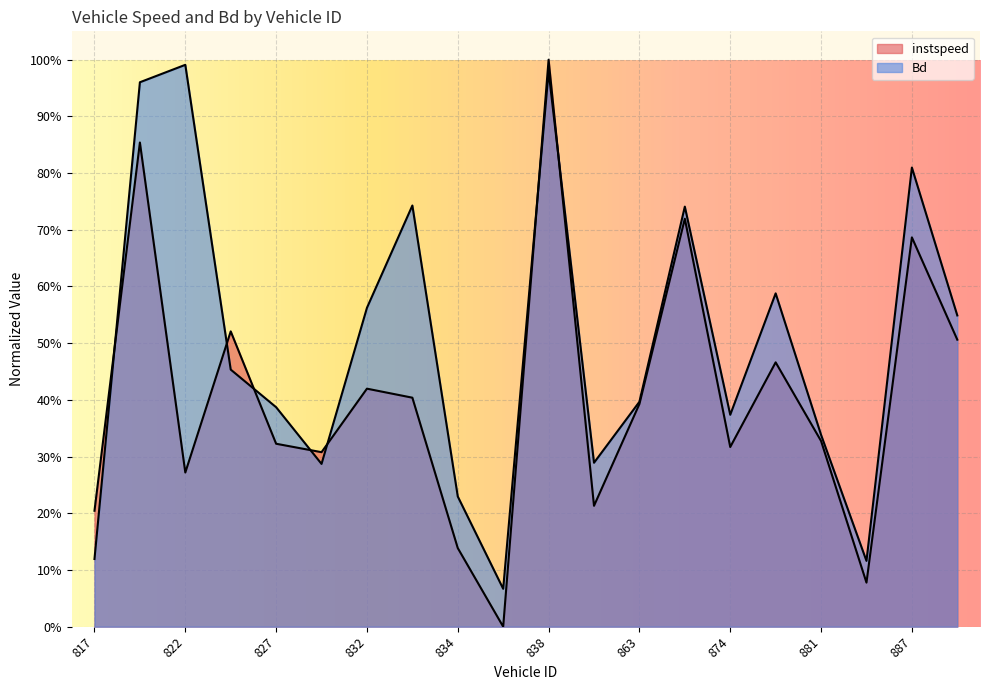

What is the value of the Bd point at the 17th from the left?

0.3